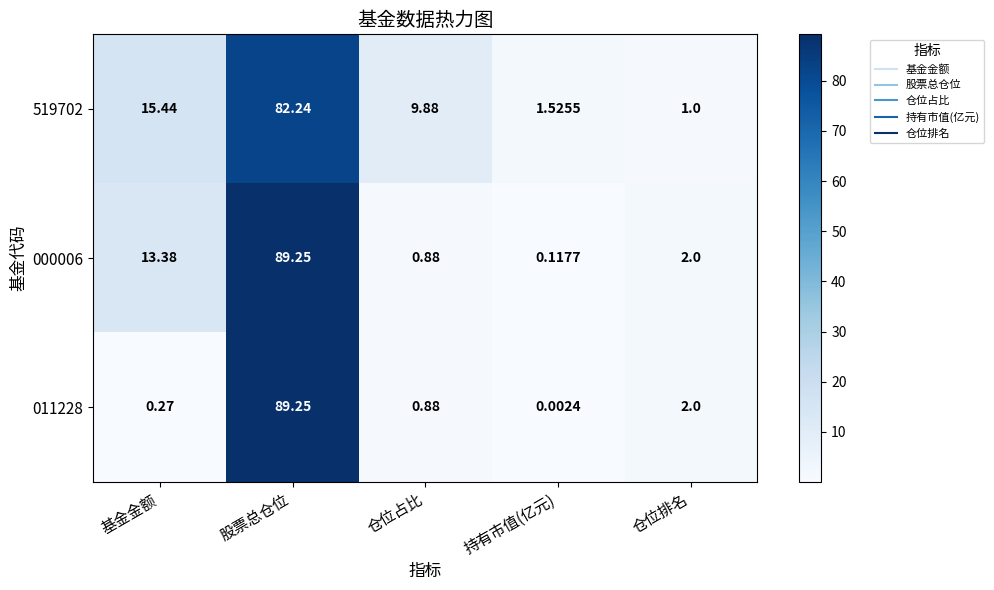

Where does the 519702 series first go above 9?

基金金额